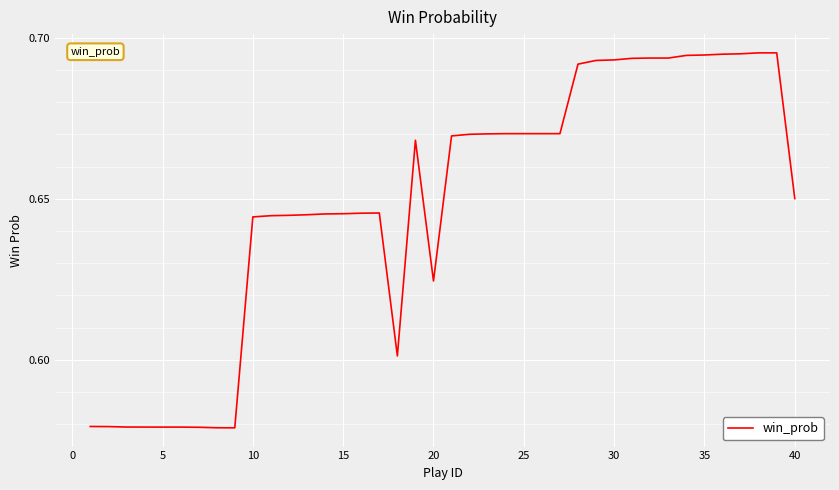

True or false: the data shows 0.2 at 20.

False